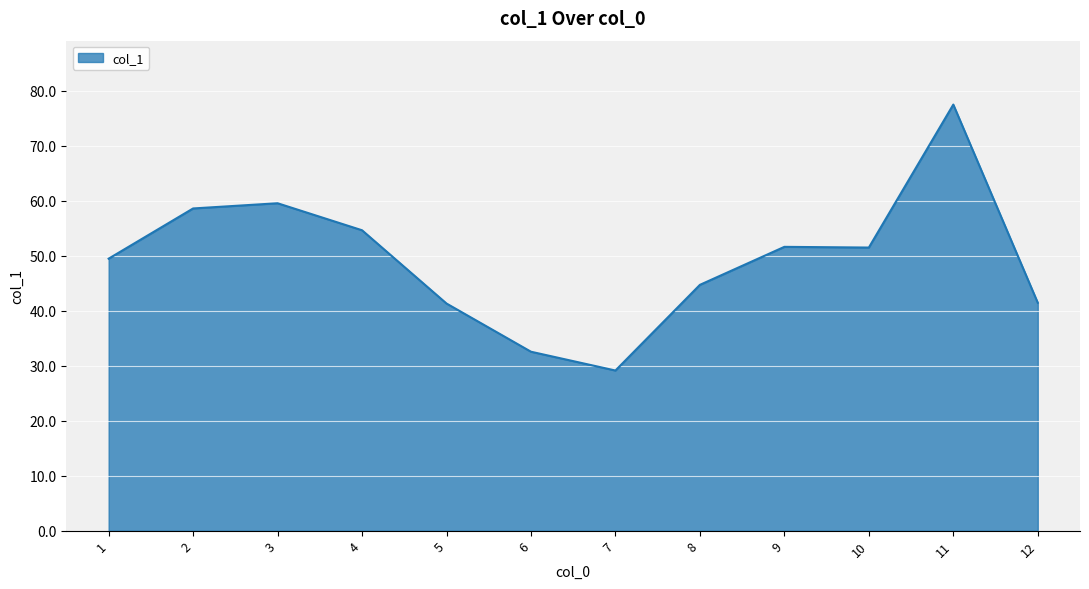

The chart shows a value of 85.8 at 2. True or false?

False